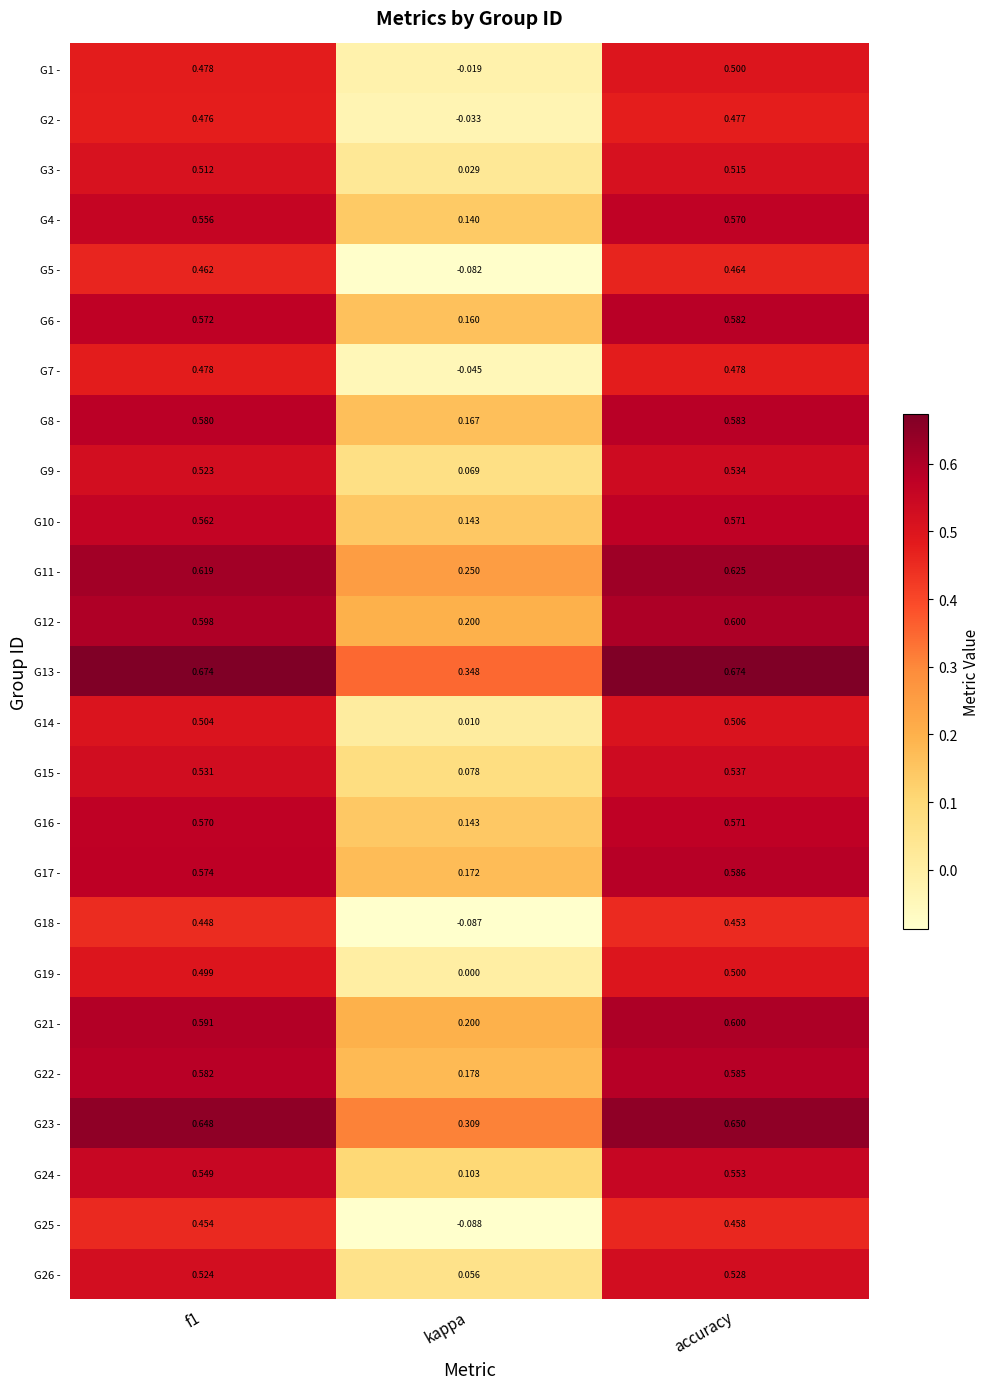

At which label is G10 - closest to 0?

kappa